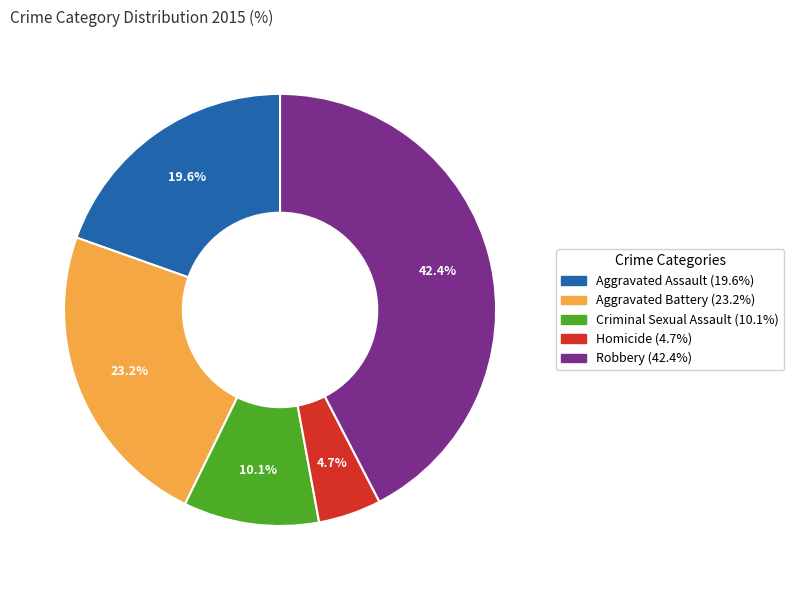

To the nearest percent, what is the combined percentage of Aggravated Assault and Aggravated Battery?

43%